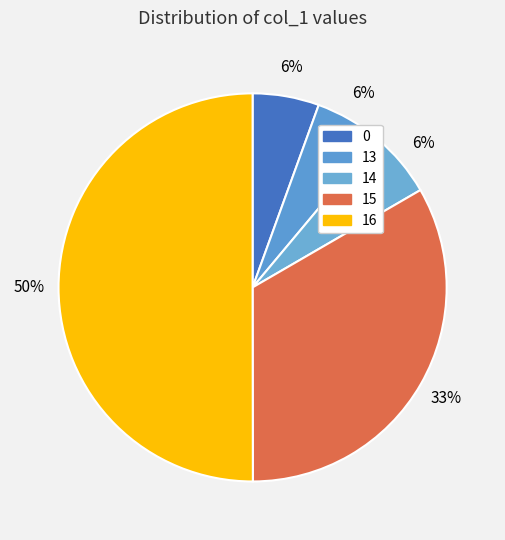

Count the number of slices in the pie.

5